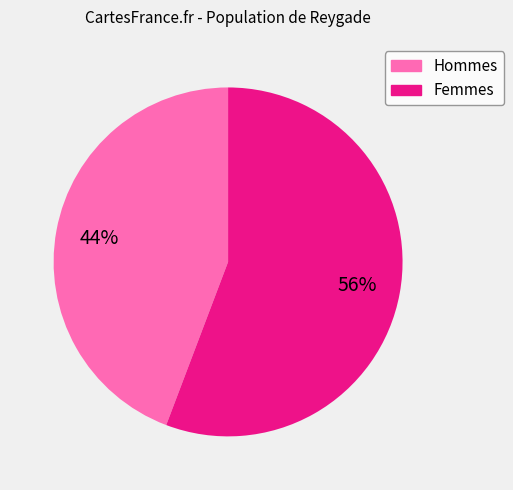

To the nearest percent, what is the average slice percentage?

50%